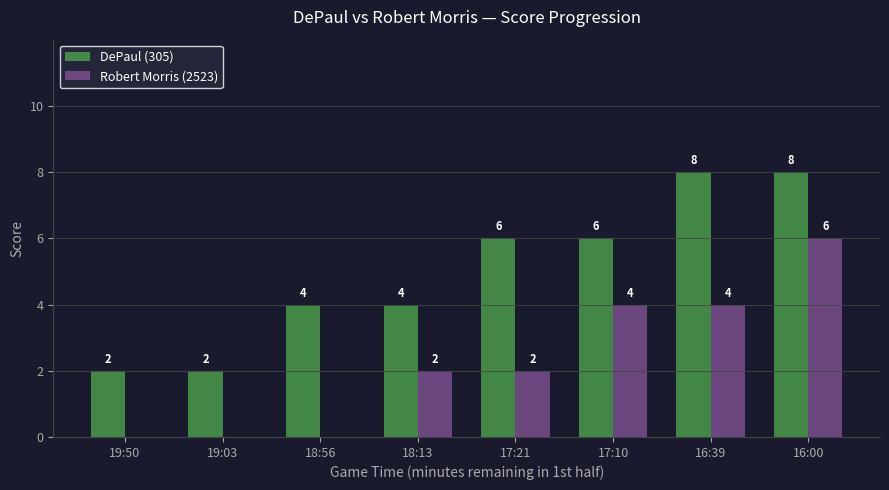

Is the value of Robert Morris (2523) at 16:39 greater than the value of DePaul (305) at 19:50?

Yes